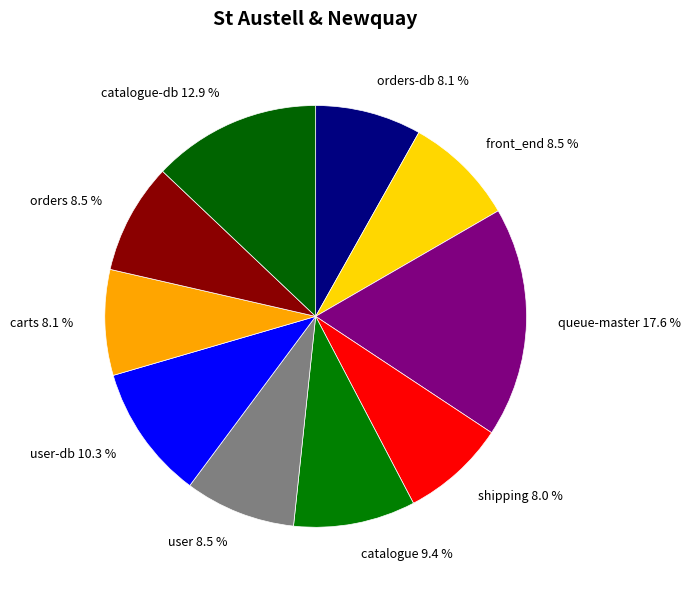

Combined, do orders-db 8.1 % and catalogue 9.4 % account for over 50%?

No